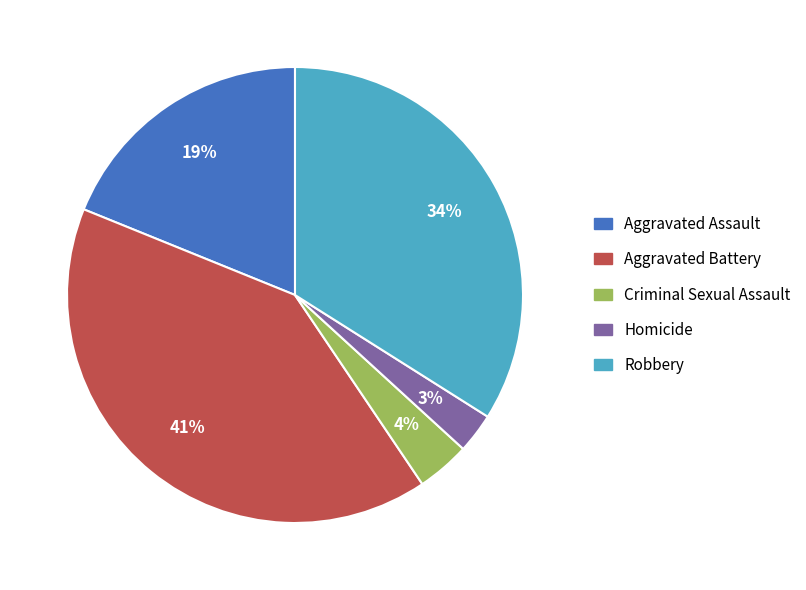

To the nearest percent, what is the combined percentage of Homicide and Aggravated Assault?

22%